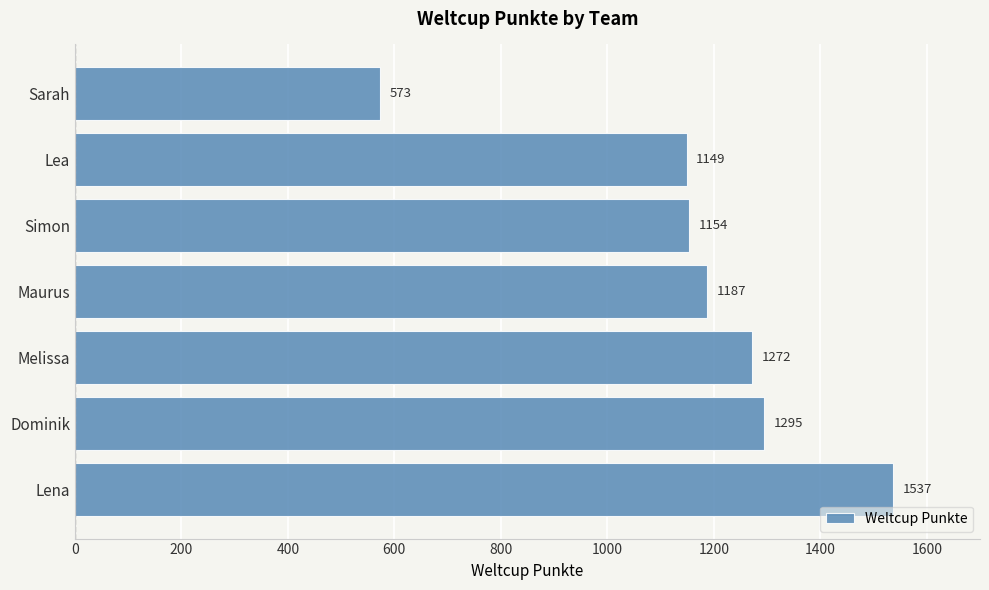

Count the number of data series in this chart.

1